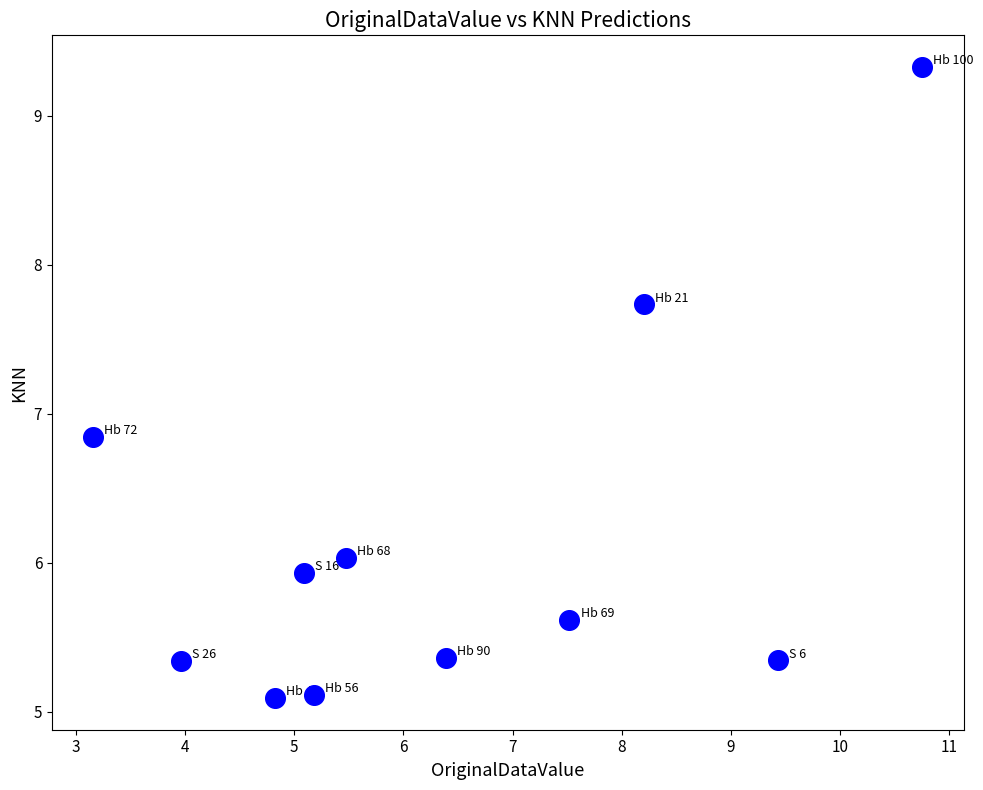

What Y value in the scatter plot is closest to 7?

6.8